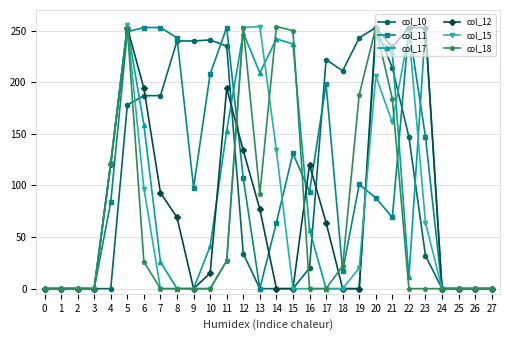

What is the sum of the col_11 values at 13 and 23?

147